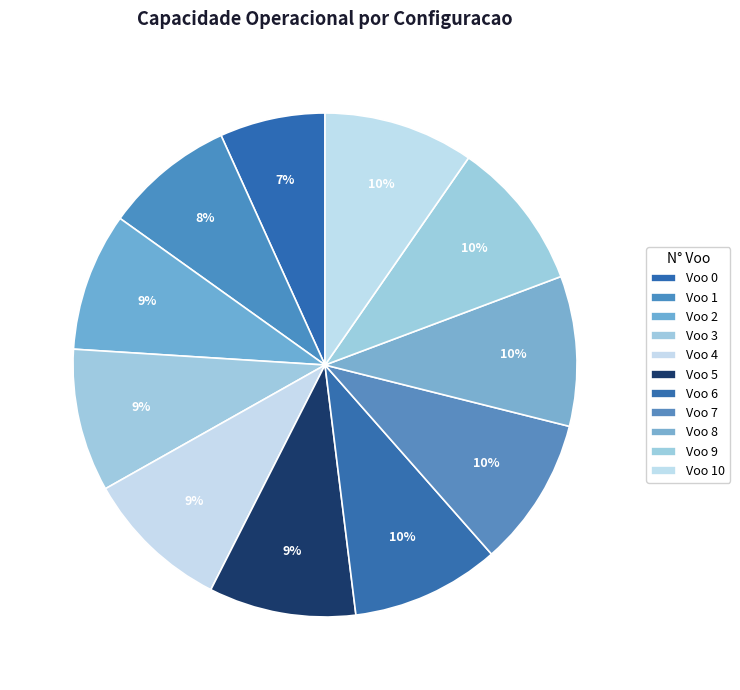

How many segments does this pie chart have?

11